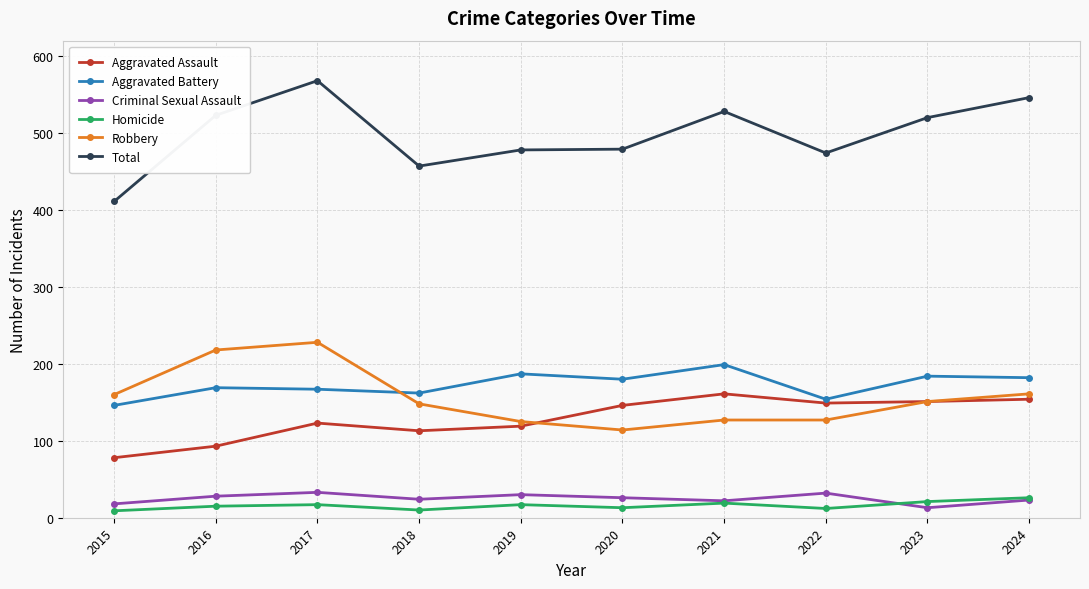

How many lines are shown in the chart?

6